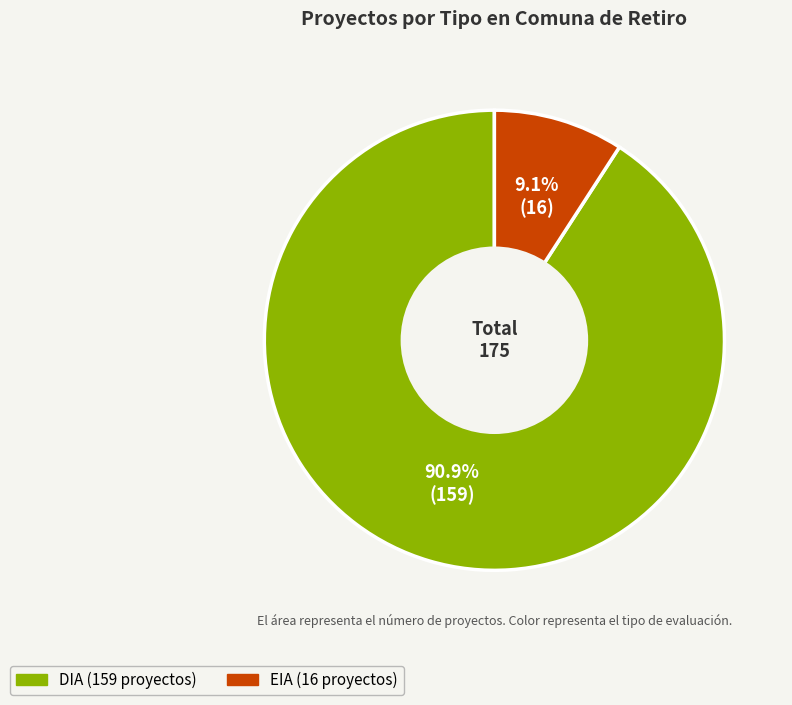

To the nearest percent, what percentage of the pie is EIA?

9%